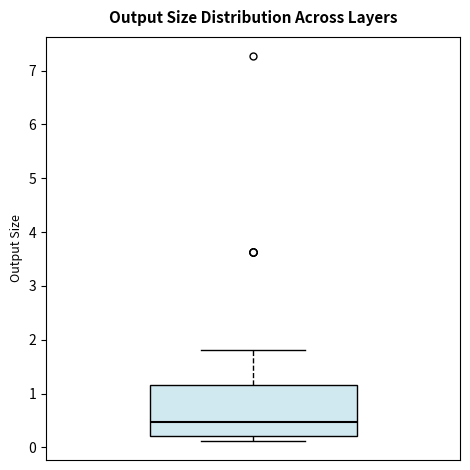

Where does the median line of the box sit on the y-axis? The values are not printed on the chart, so give them approximately, as read against the axis.

0.5